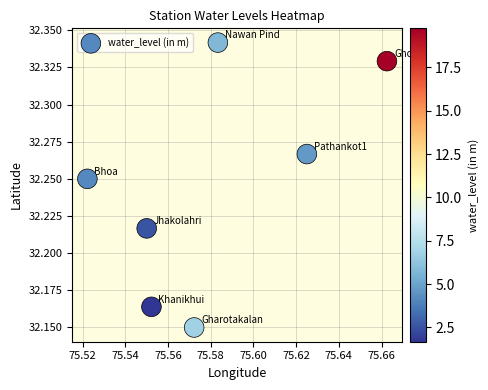

What is the average X value?

75.6